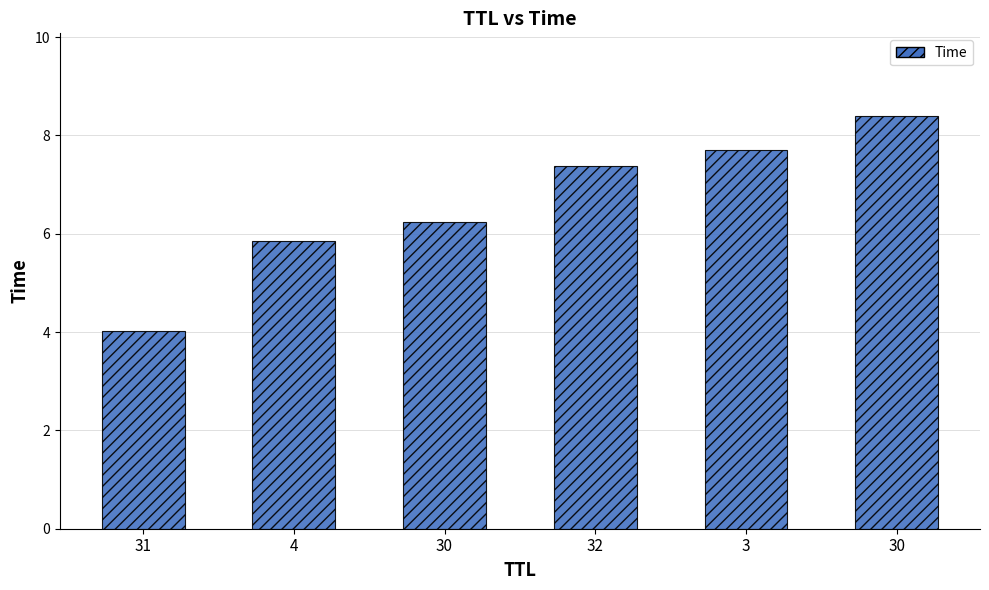

How many categories are shown in the chart?

6